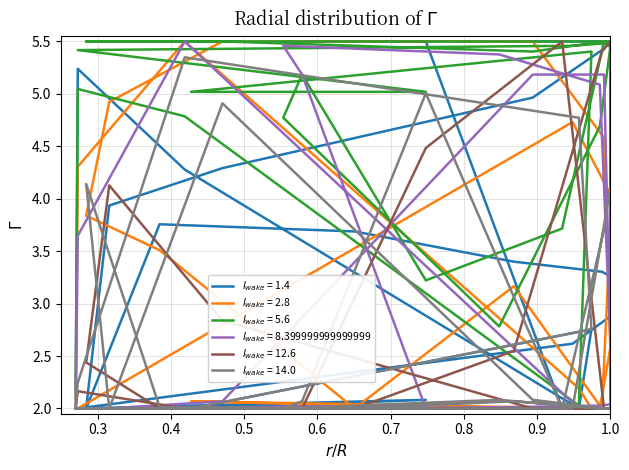

Between 250 and 5, which is larger?

250